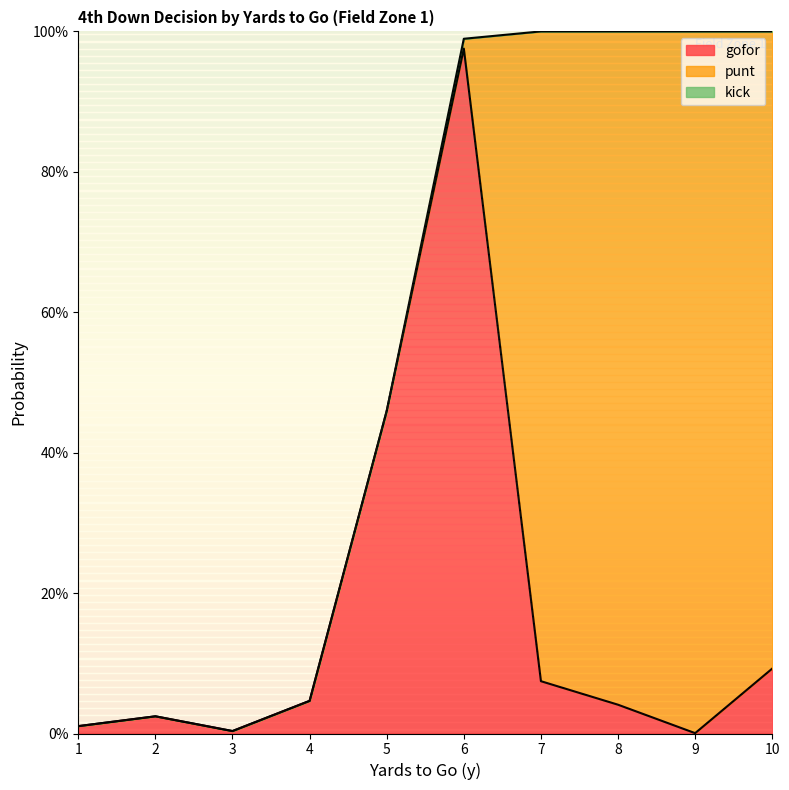

True or false: gofor and punt cross at least once.

True